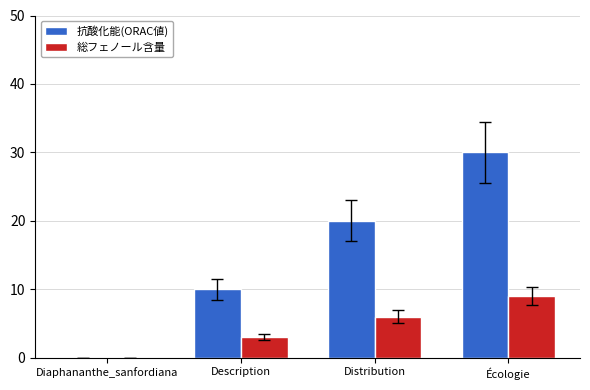

Reading left to right, what are all the values shown in this chart?

抗酸化能(ORAC値): 0	10	20	30
総フェノール含量: 0	3	6	9